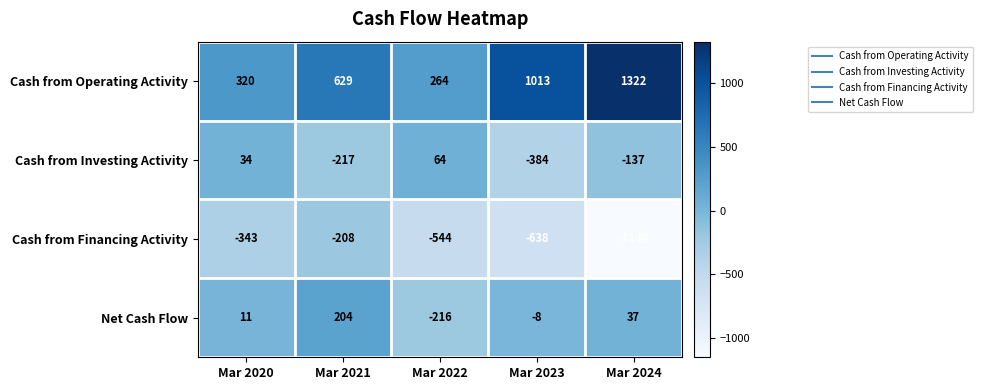

What is the difference between the maximum and minimum values in the Cash from Investing Activity series?

448